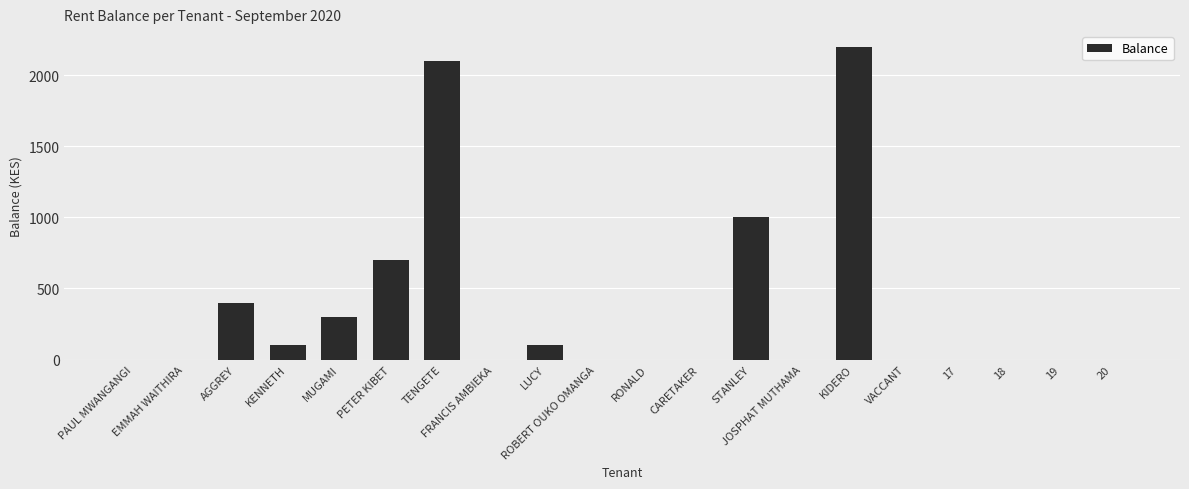

What is the sum of the values at TENGETE and MUGAMI?

2400